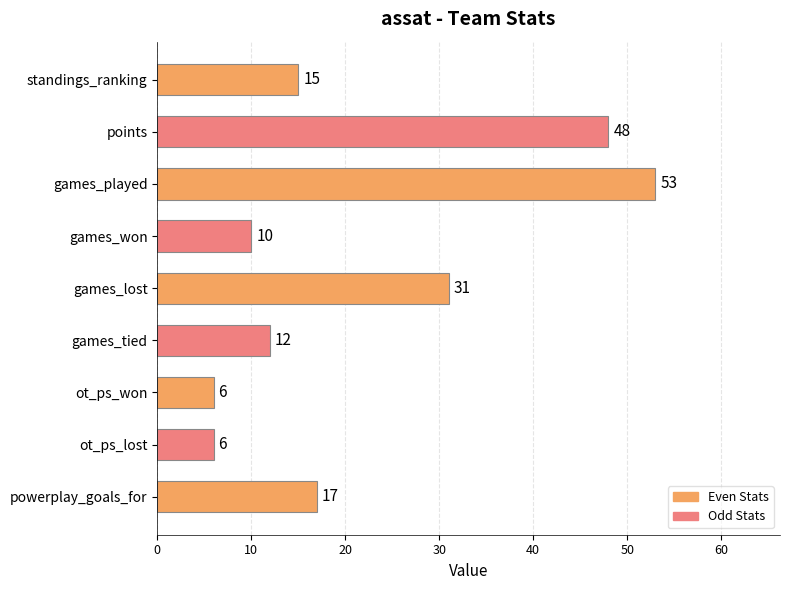

The value at powerplay_goals_for is 17. True or false?

True